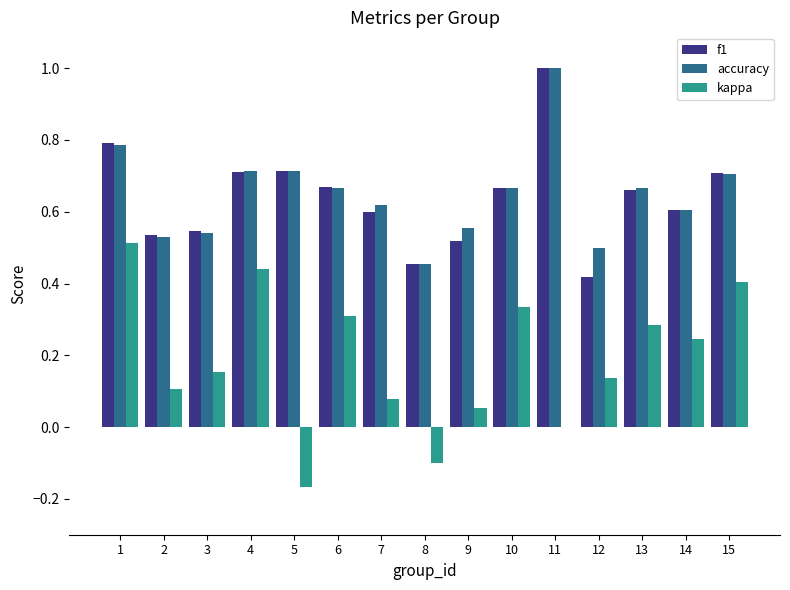

True or false: accuracy has a value of 0.9 at 7.

False